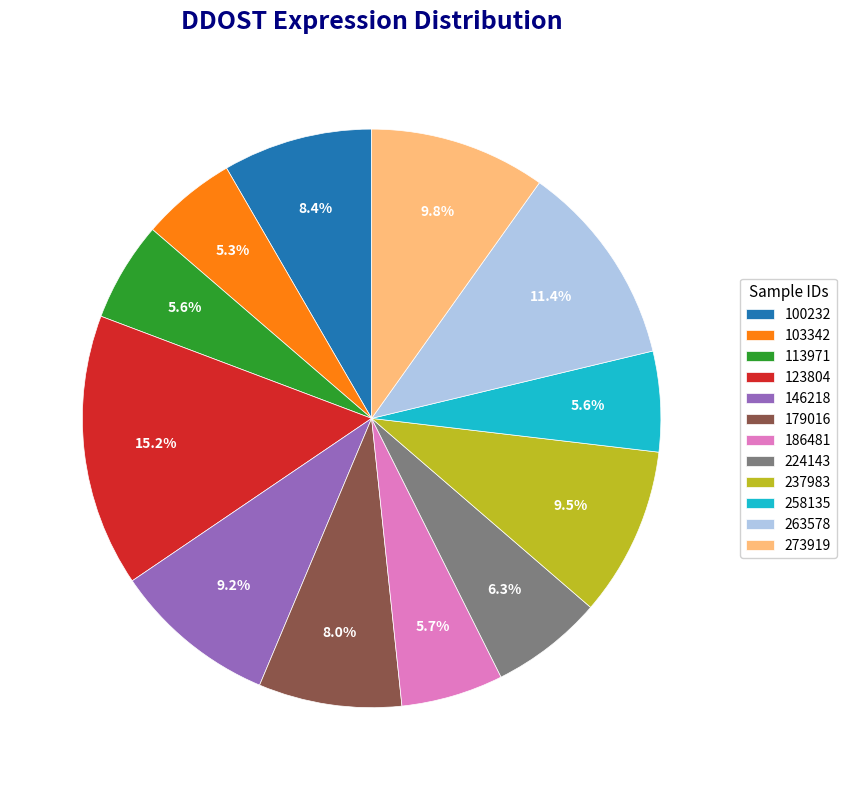

Combined, what portion of the pie is 186481 and 103342?

11.0%